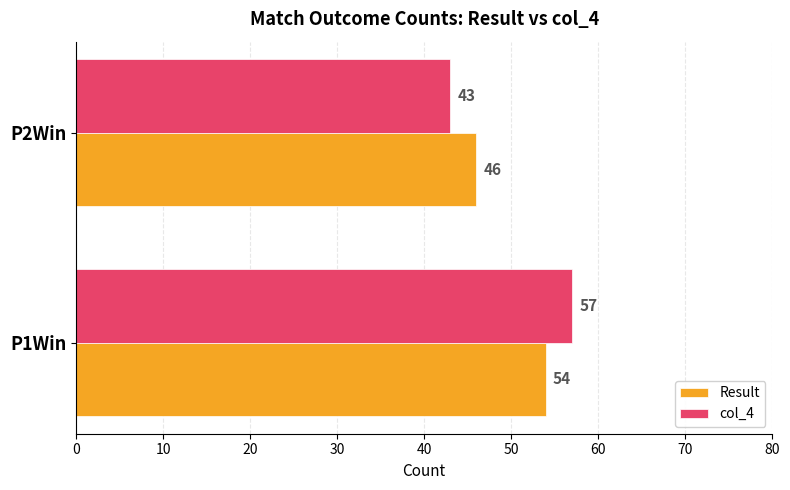

The value of Result at P1Win is 91. True or false?

False